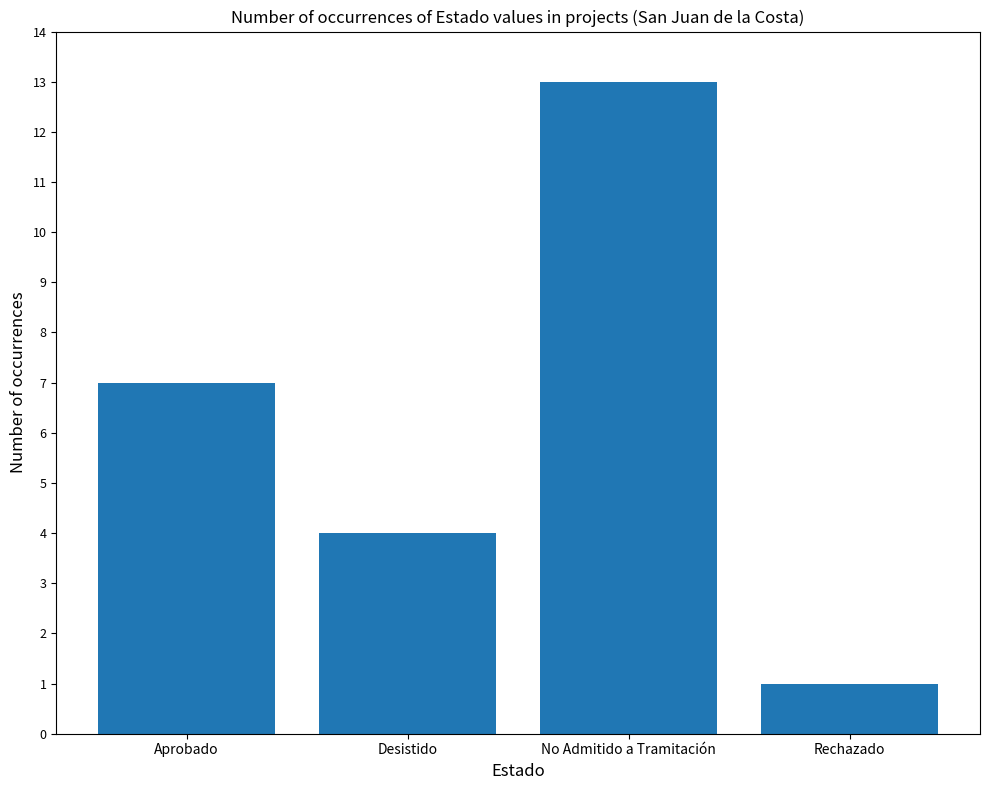

What is the change in value from No Admitido a Tramitación to Rechazado?

-12